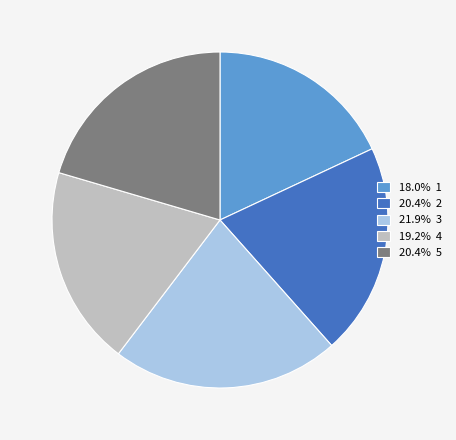

Combined, do 18.0% 1 and 21.9% 3 account for over 50%?

No